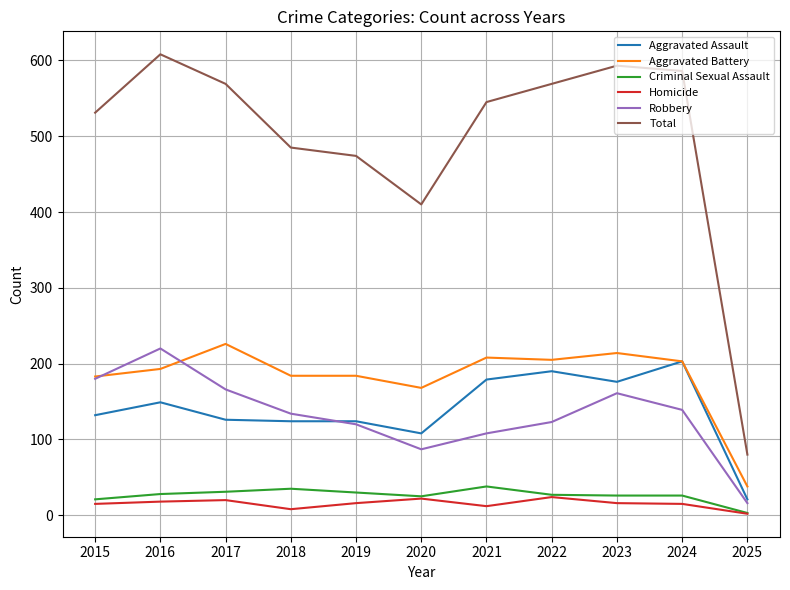

What value does the Criminal Sexual Assault series have at 2017?

31